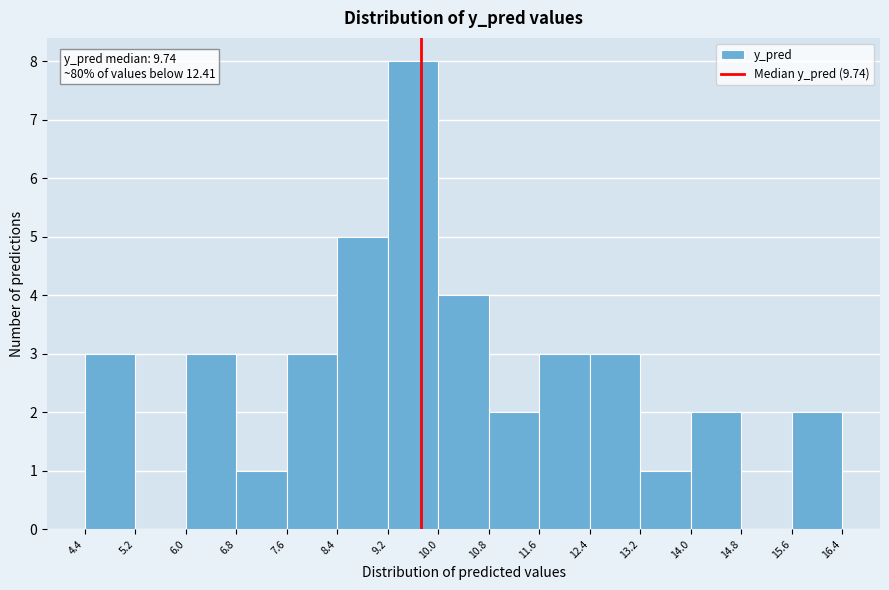

Which range on the x-axis has the tallest bar?

9.2 to 10.0